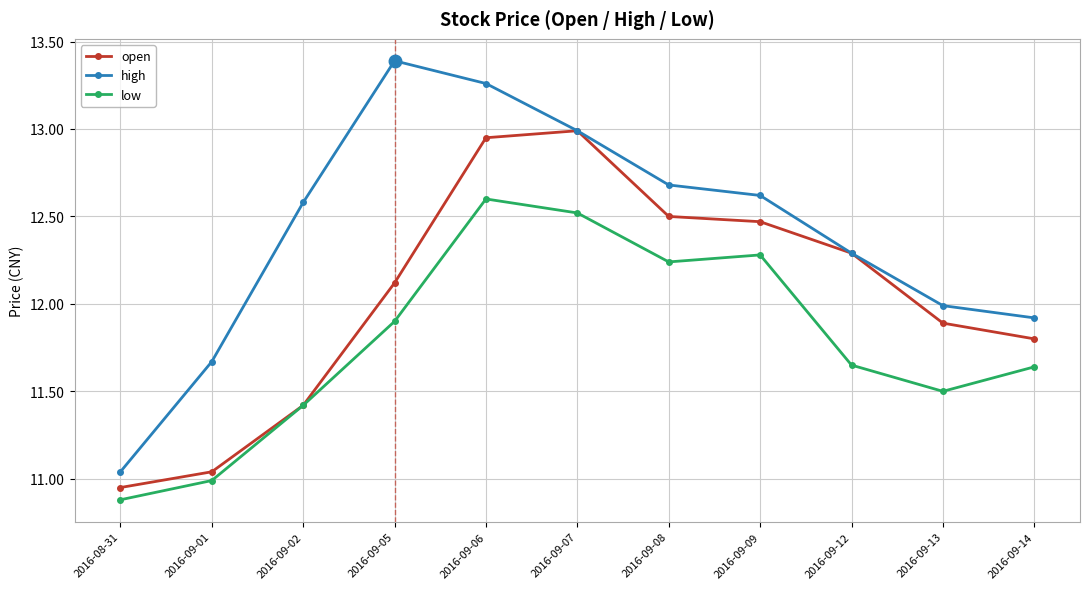

How many data points does each series have?

11